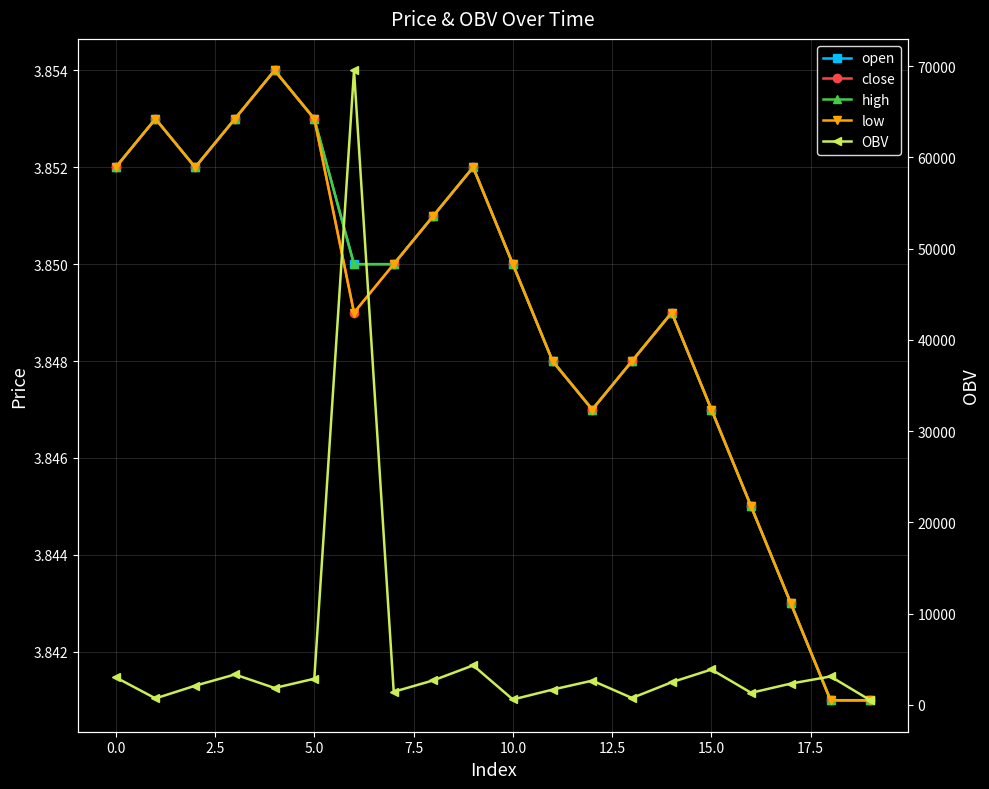

What is the greatest value displayed?

69540.8